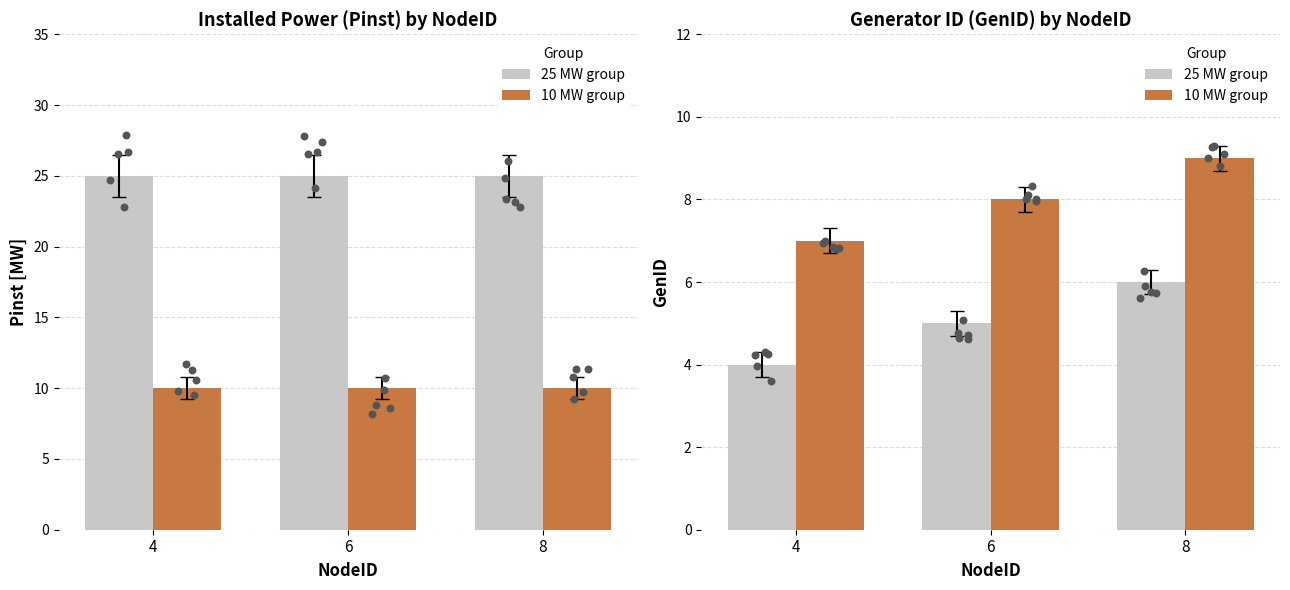

Is the value of 25 MW group at 6 greater than the value of 10 MW group at 4?

No